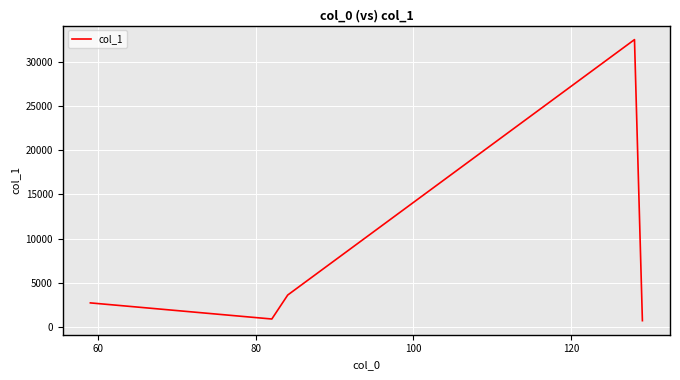

What is the sum of all values?

40436.0